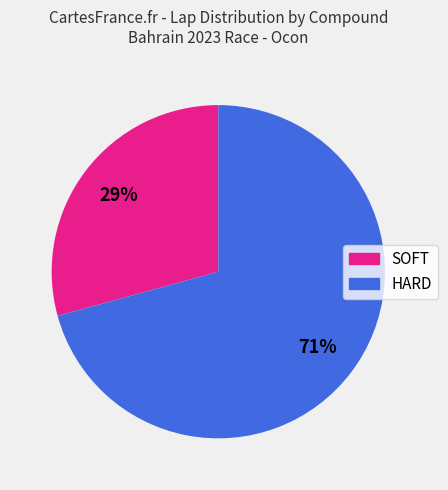

To the nearest percent, what is the average slice percentage?

50%